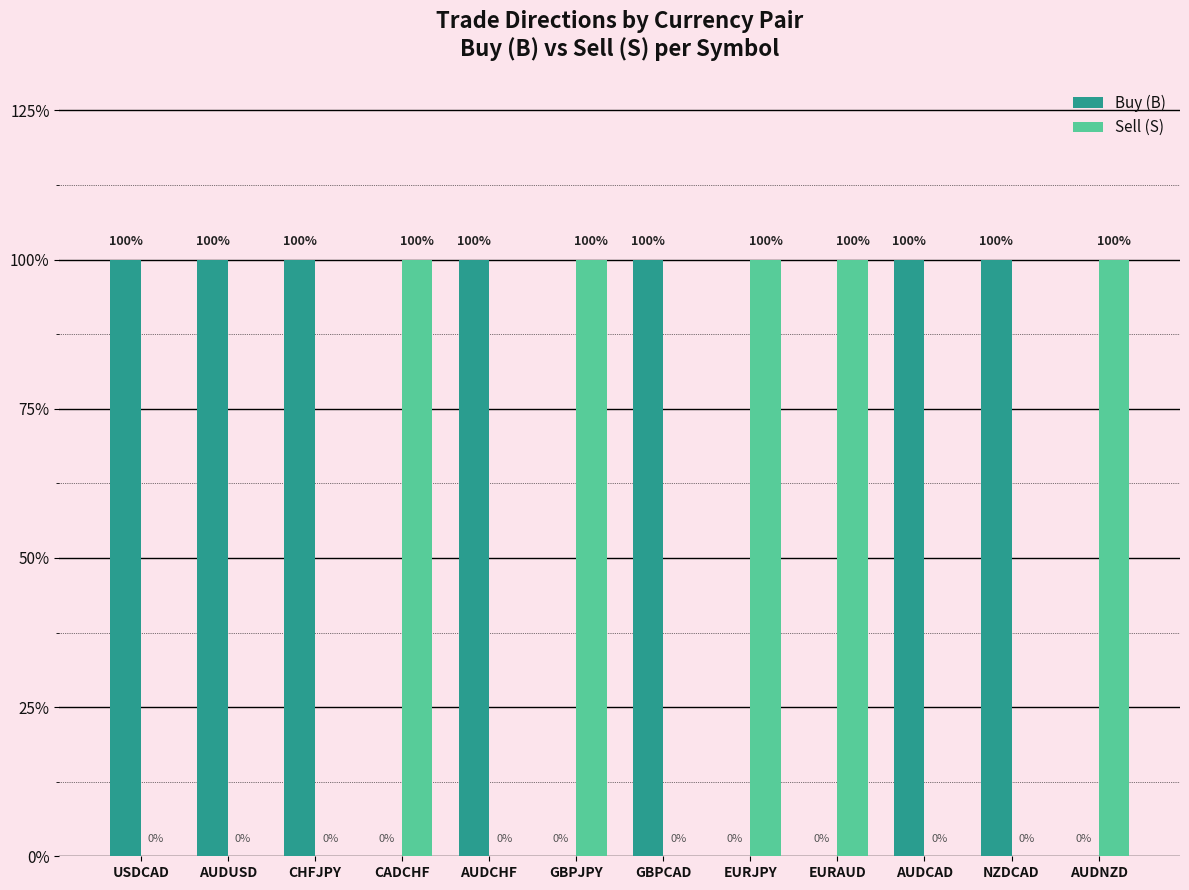

The value of Sell (S) at EURAUD is 1. True or false?

False